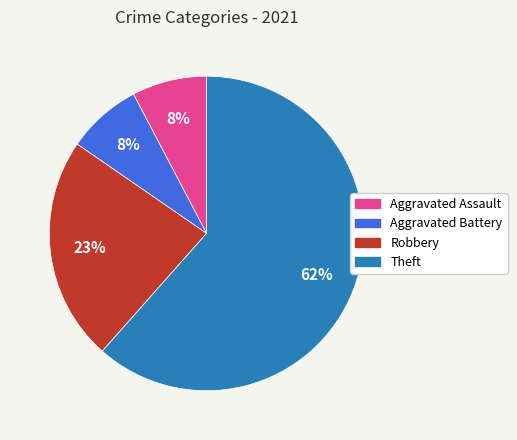

Is the sum of Robbery and Aggravated Assault greater than half?

No